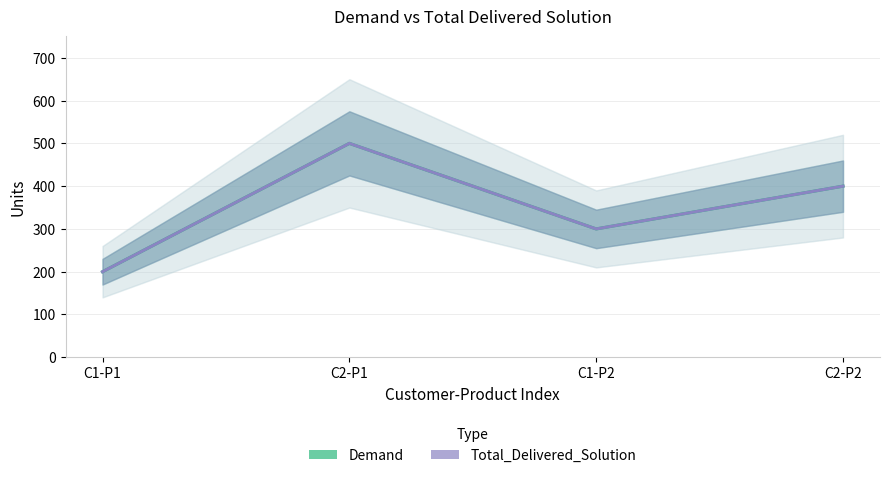

Reading left to right, transcribe all the data shown in this chart.

Demand: C1-P1=200	C2-P1=500	C1-P2=300	C2-P2=400
Total_Delivered_Solution: C1-P1=200	C2-P1=500	C1-P2=300	C2-P2=400